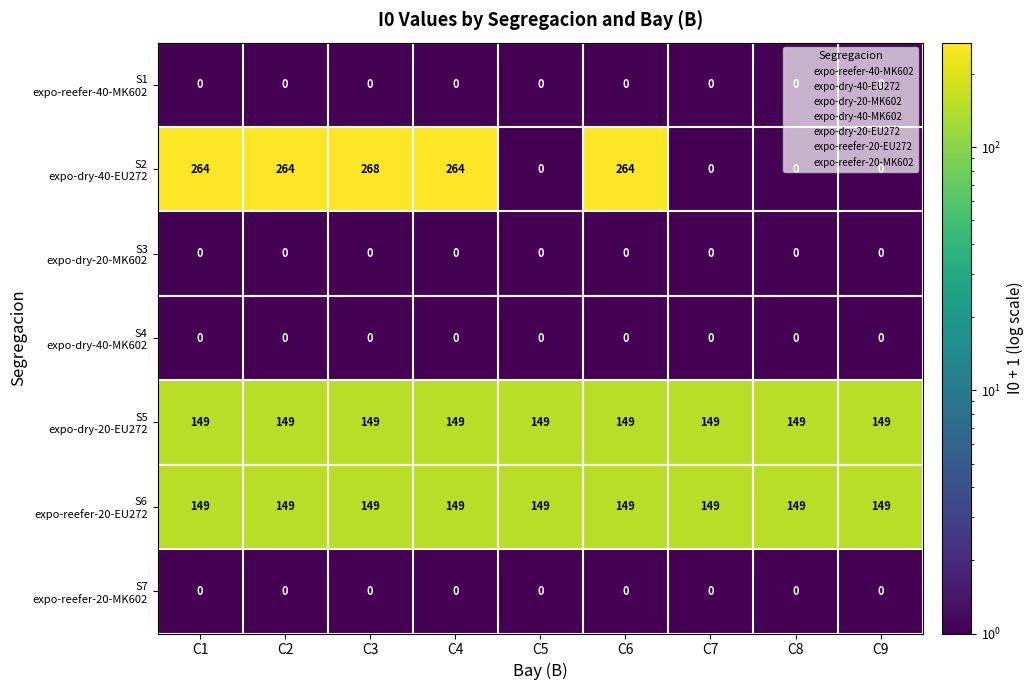

What is the total value across all series at C4?

562